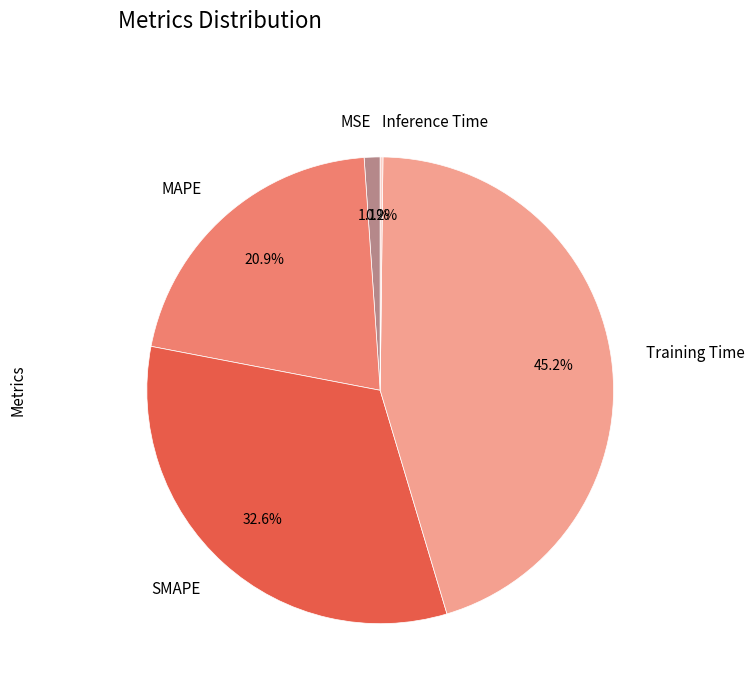

True or false: MSE accounts for 7% of the total.

False